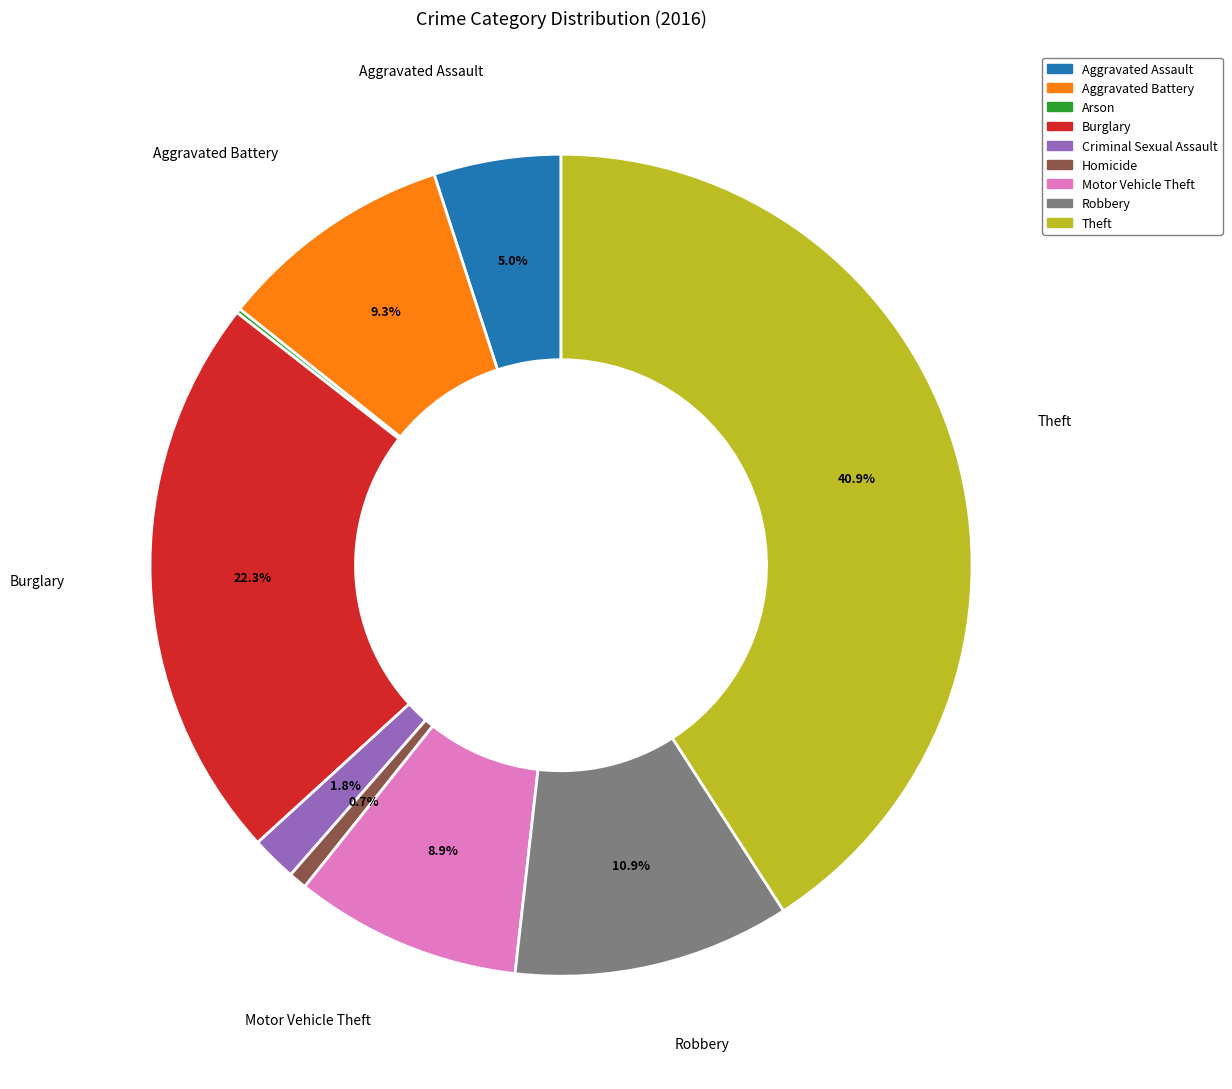

To the nearest percent, what percentage of the pie is Theft?

41%